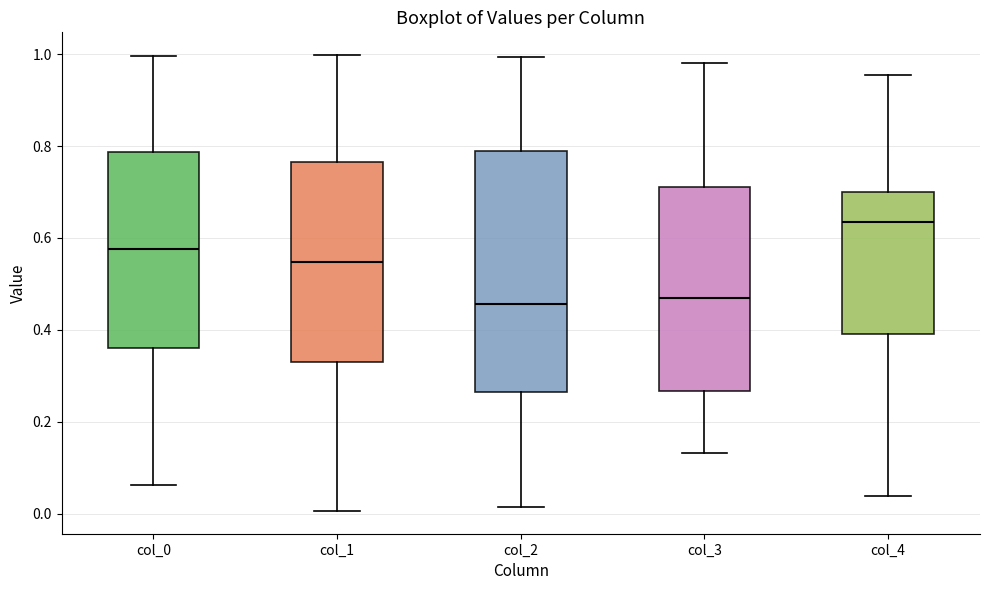

Reading left to right, read every box against the y-axis: the position of its median line, the range the box covers, and the ends of its whiskers. The values are not printed on the chart, so give them approximately, as read against the axis.

col_0: median 0.58, box 0.36 to 0.78, whiskers 0.06 to 1.00
col_1: median 0.54, box 0.34 to 0.76, whiskers 0.00 to 1.00
col_2: median 0.46, box 0.26 to 0.78, whiskers 0.02 to 1.00
col_3: median 0.46, box 0.26 to 0.72, whiskers 0.14 to 0.98
col_4: median 0.64, box 0.40 to 0.70, whiskers 0.04 to 0.96